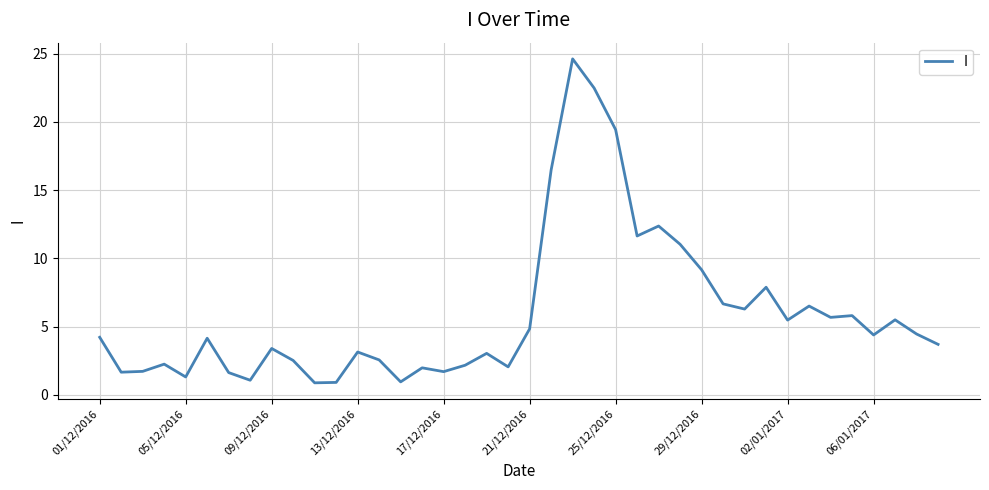

What is the smallest value displayed?

0.9